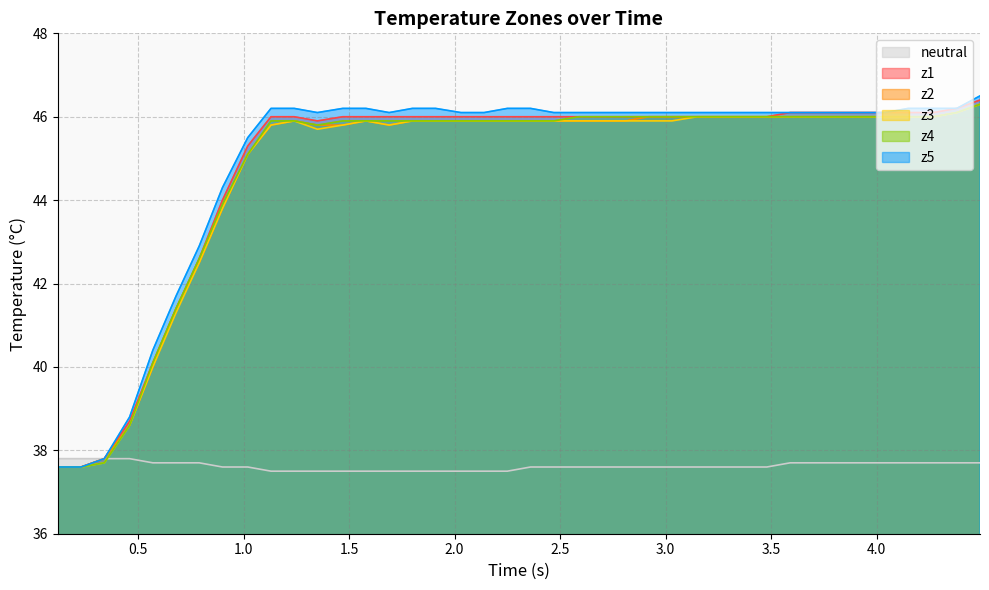

What is the lowest value of the z5 series?

37.6